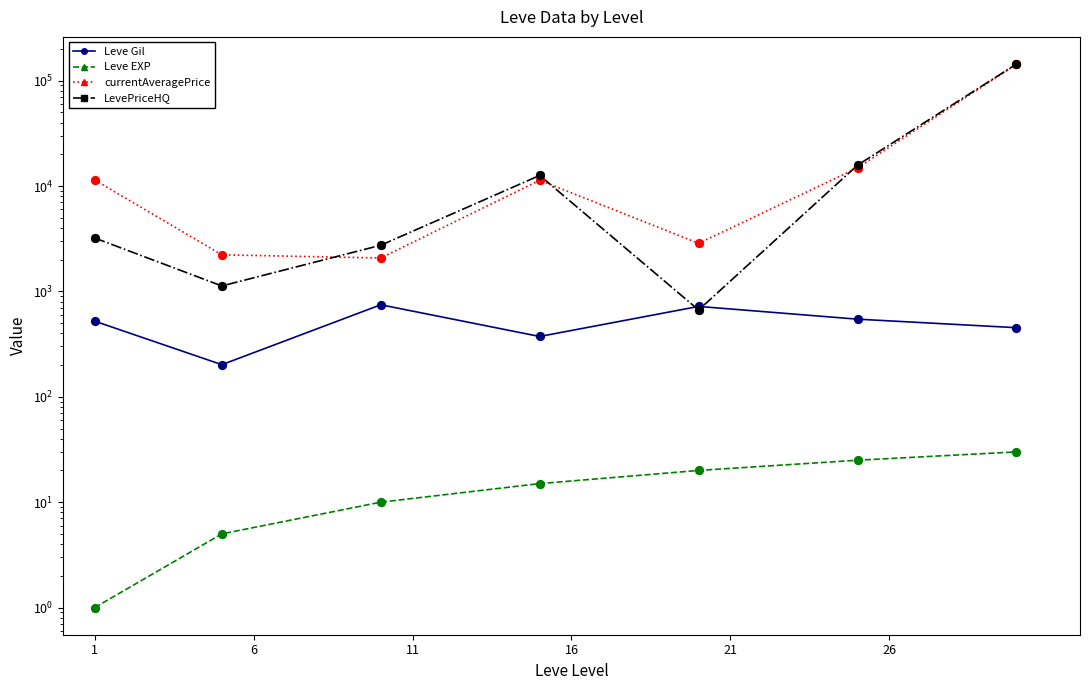

Which series has the largest total across all categories?

currentAveragePrice